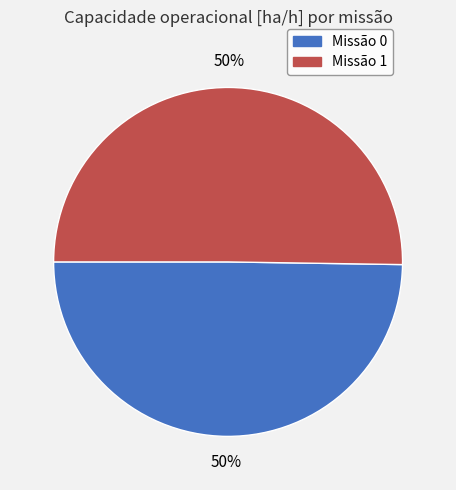

To the nearest percent, what is the average slice percentage?

50%